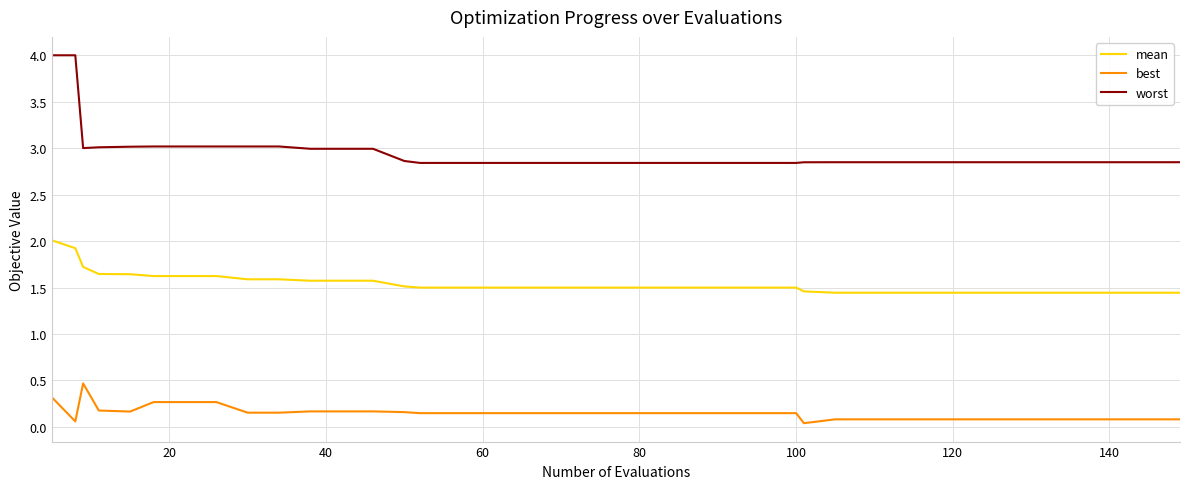

Rank the series by their average value, from highest to lowest.

worst, mean, best